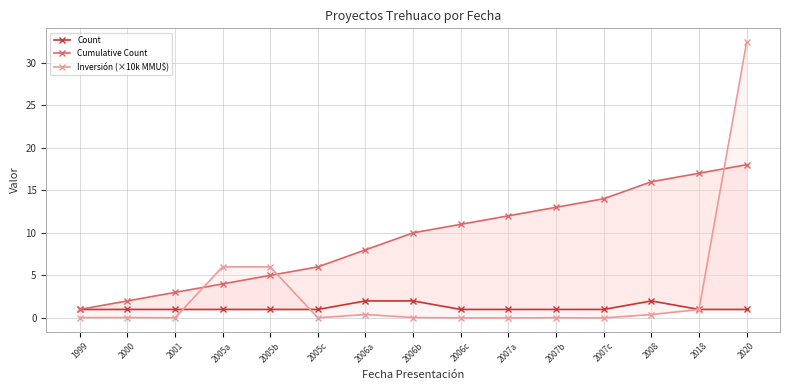

Reading left to right, list all the values displayed in this chart.

Count: 1.0	1.0	1.0	1.0	1.0	1.0	2.0	2.0	1.0	1.0	1.0	1.0	2.0	1.0	1.0
Cumulative Count: 1.0	2.0	3.0	4.0	5.0	6.0	8.0	10.0	11.0	12.0	13.0	14.0	16.0	17.0	18.0
Inversión (×10k MMU$): 0.0	0.0	0.0	6.0	6.0	0.0	0.4	0.1	0.0	0.0	0.0	0.0	0.4	1.0	32.4